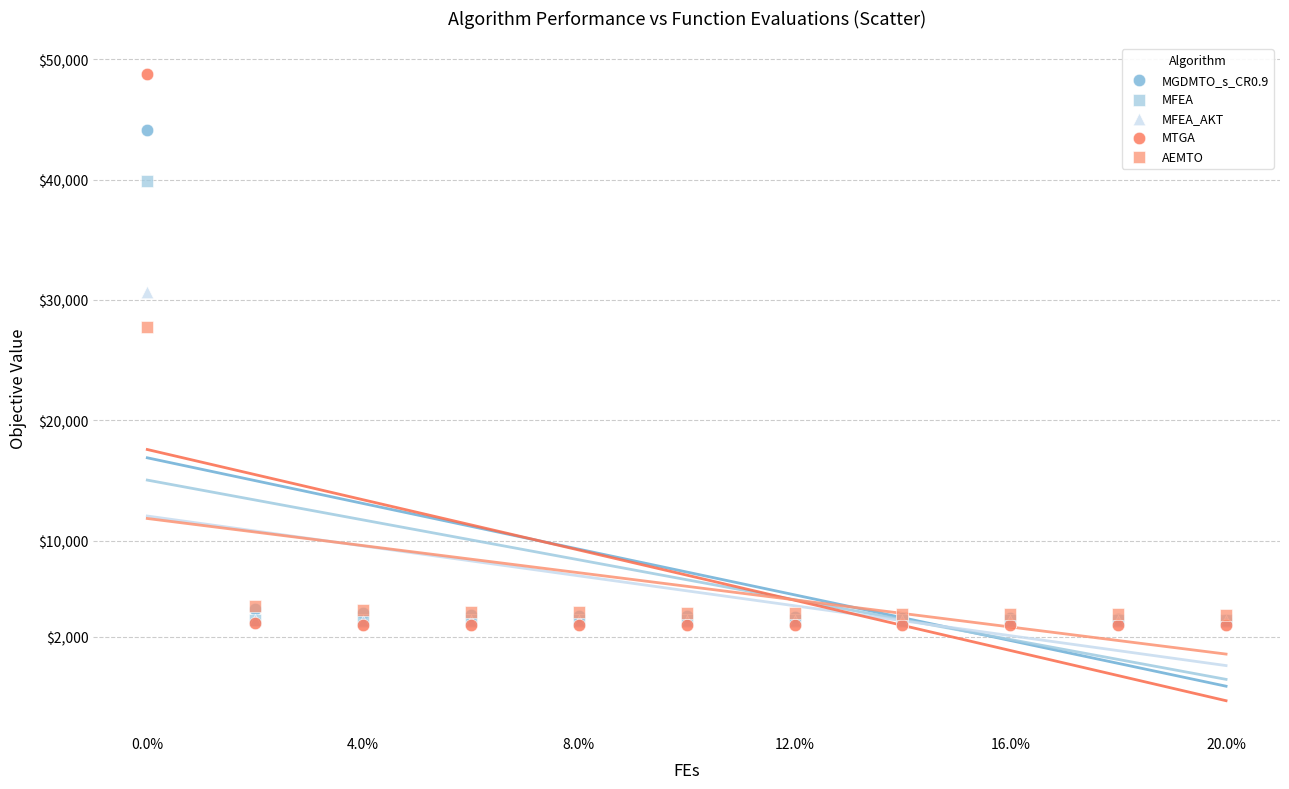

In the MTGA series, what Y value is closest to 25853?

3132.1